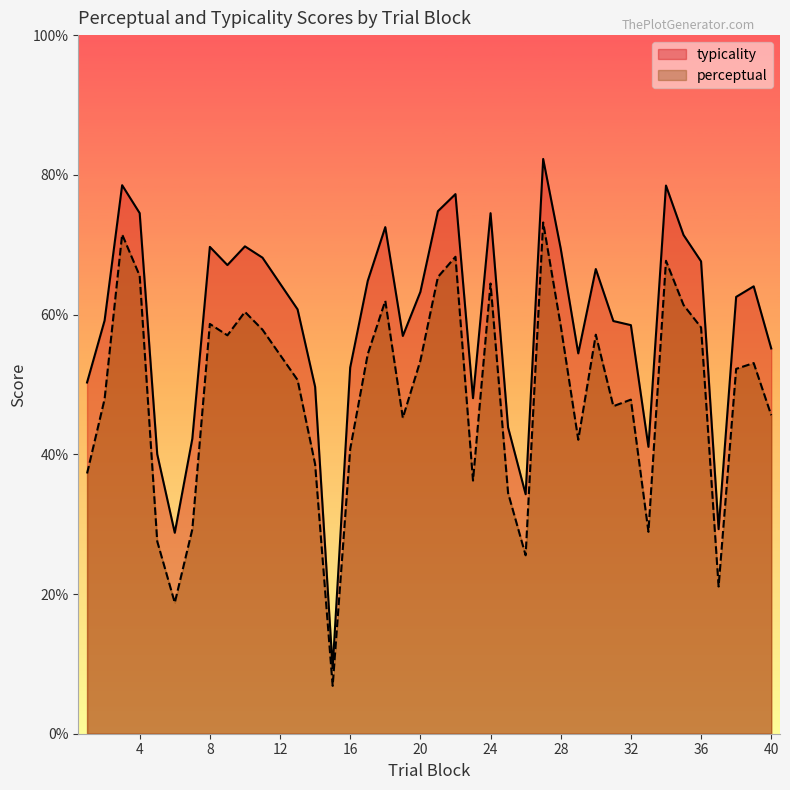

Rank the series by their average value, from highest to lowest.

typicality, perceptual